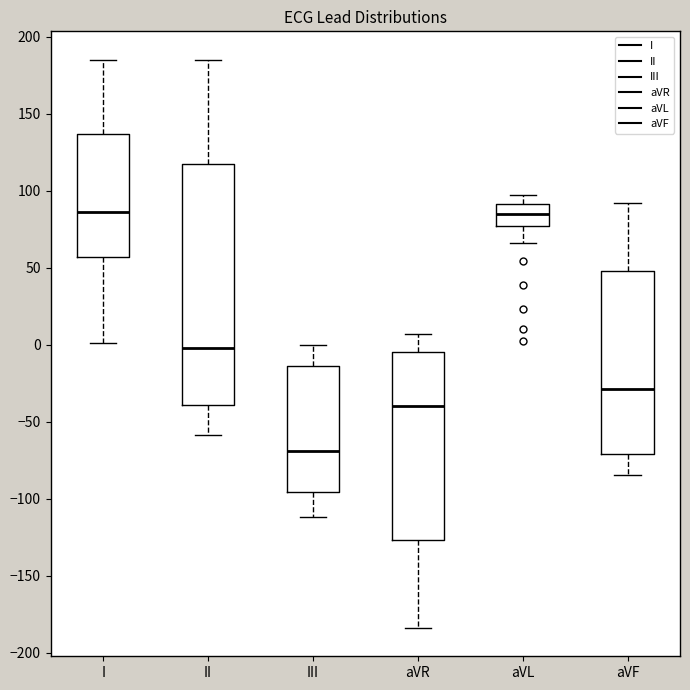

Where is the upper edge of the box for I on the y-axis? The values are not printed on the chart, so give them approximately, as read against the axis.

135